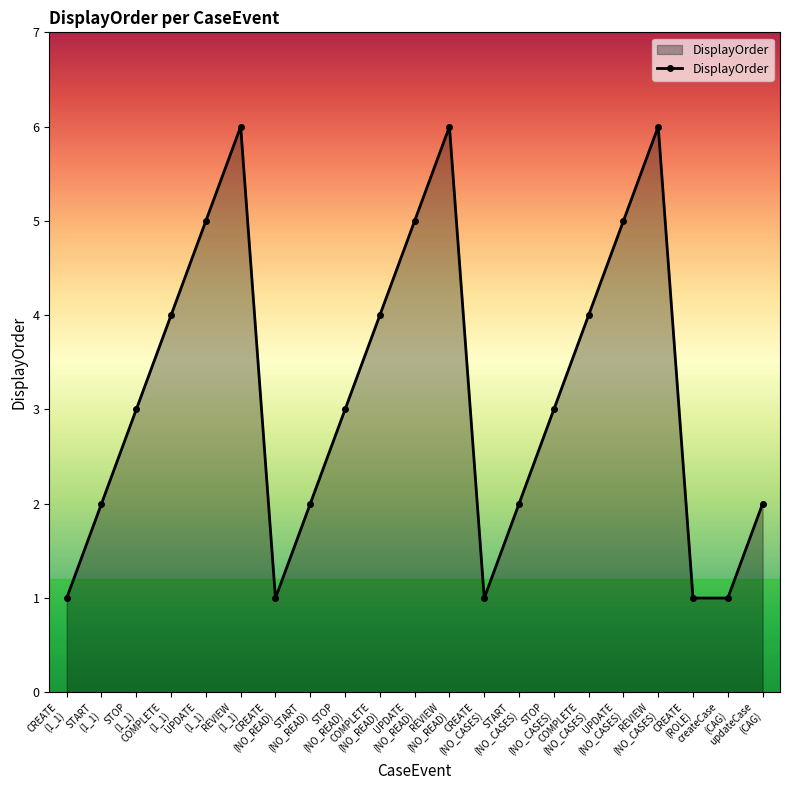

What is the greatest value displayed?

6